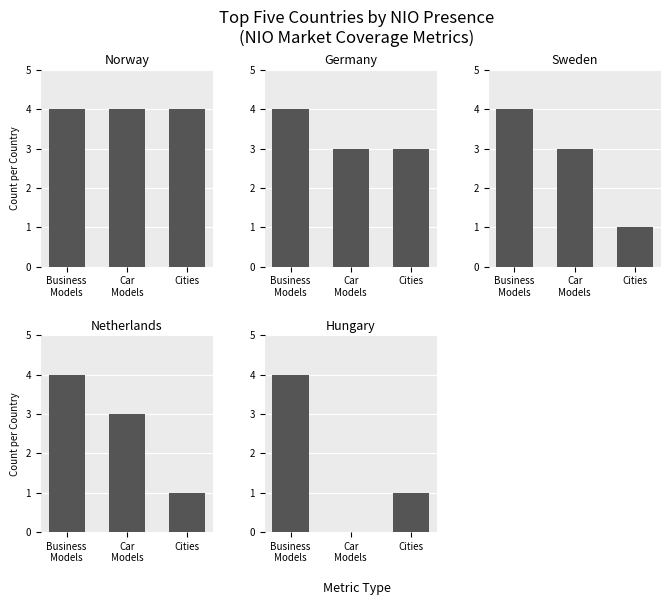

Reading left to right, list all the values displayed in this chart.

Norway: 4	4	4
Germany: 4	3	3
Sweden: 4	3	1
Netherlands: 4	3	1
Hungary: 4	0	1